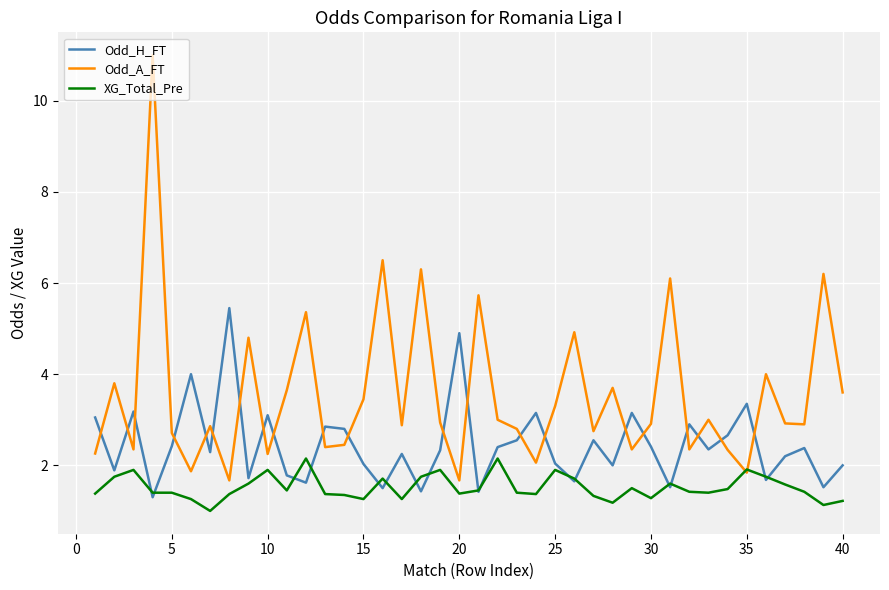

Rank the series by their maximum value, from highest to lowest.

Odd_A_FT, Odd_H_FT, XG_Total_Pre